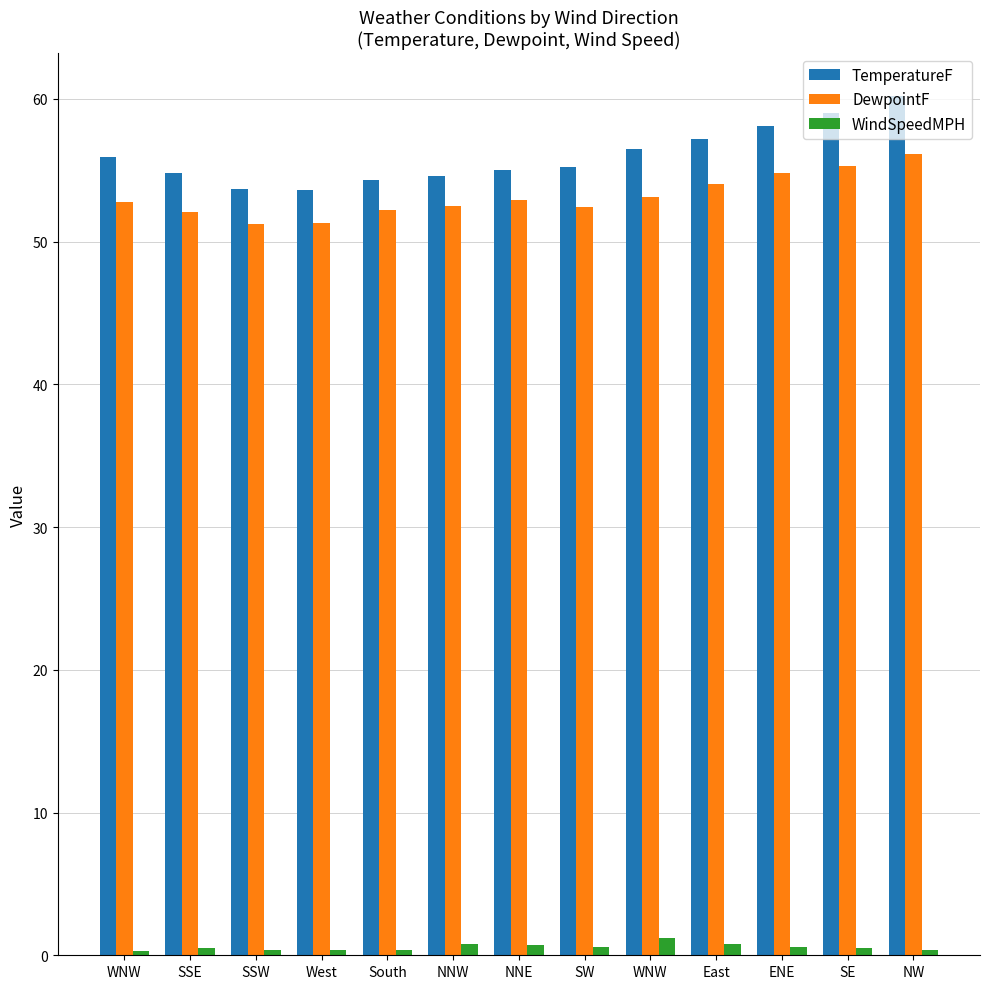

The TemperatureF series shows 86.4 at WNW. True or false?

False